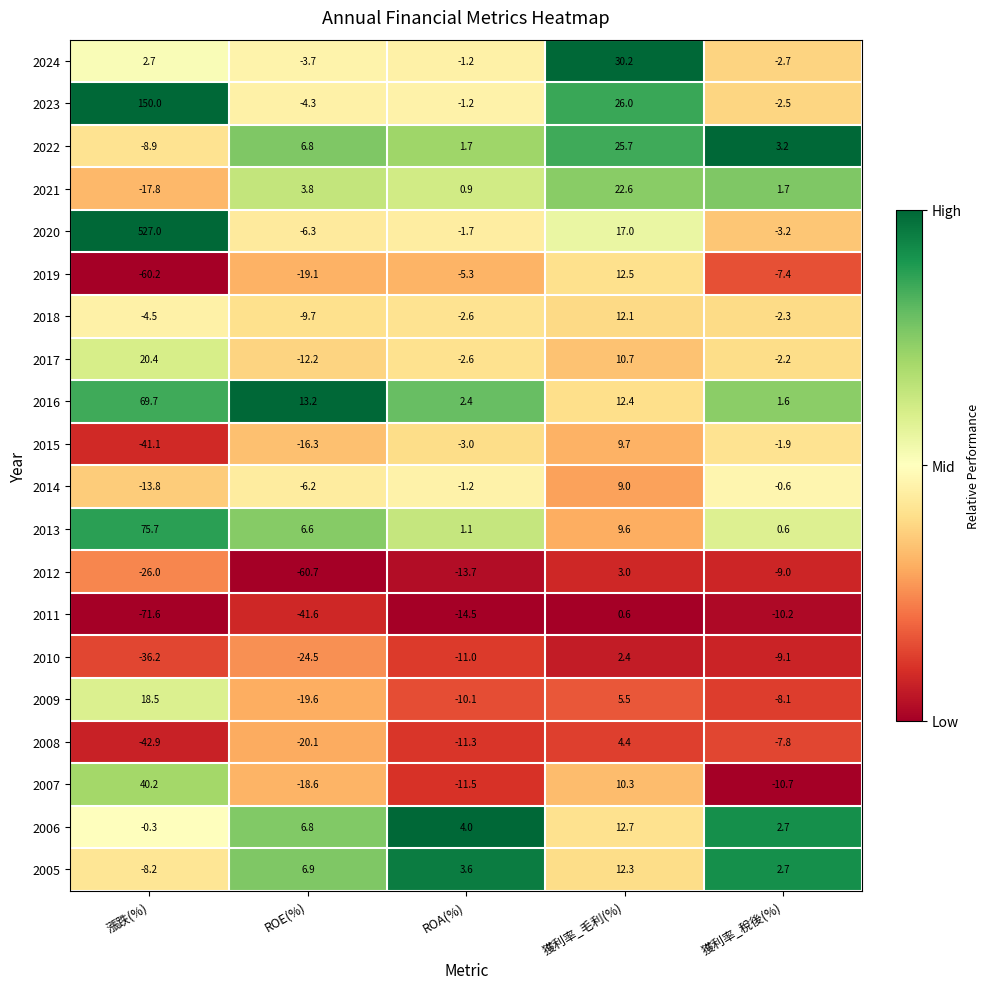

Which category has the lowest value across all series?

漲跌(%)